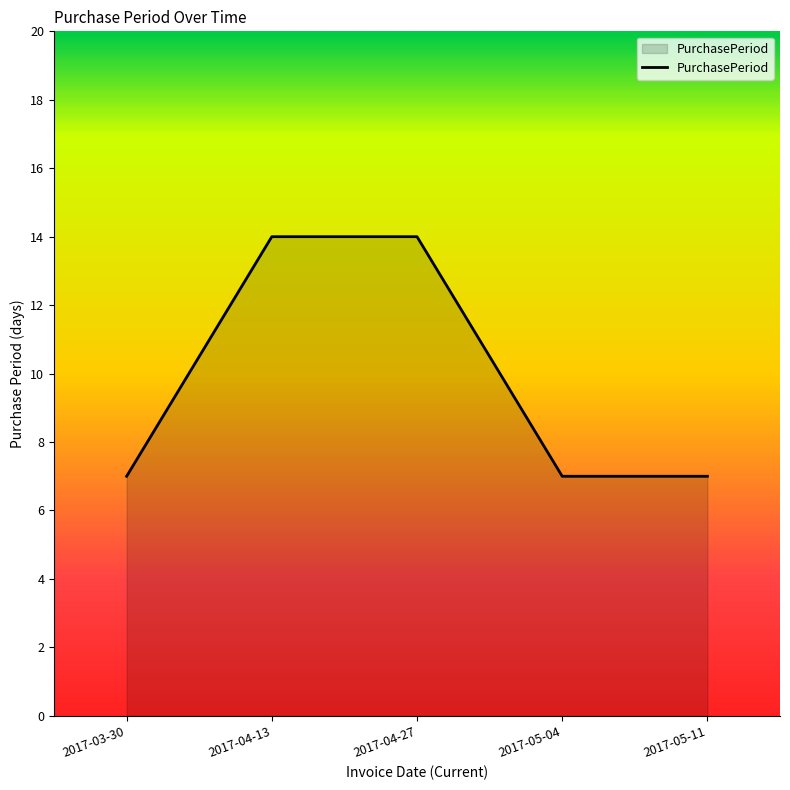

Reading right to left, list all the values displayed in this chart.

7	7	14	14	7